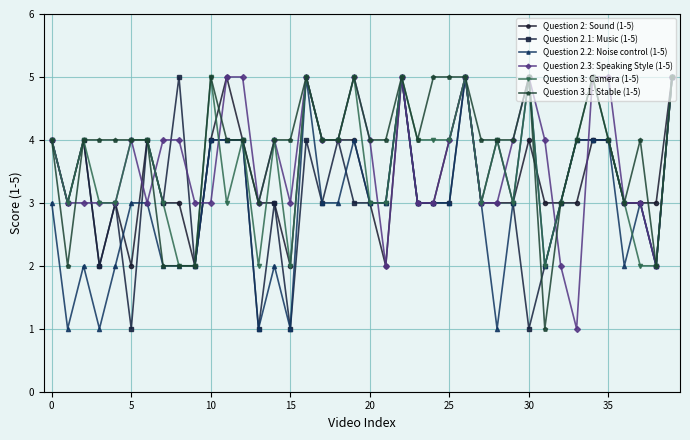

What is the greatest value displayed?

5